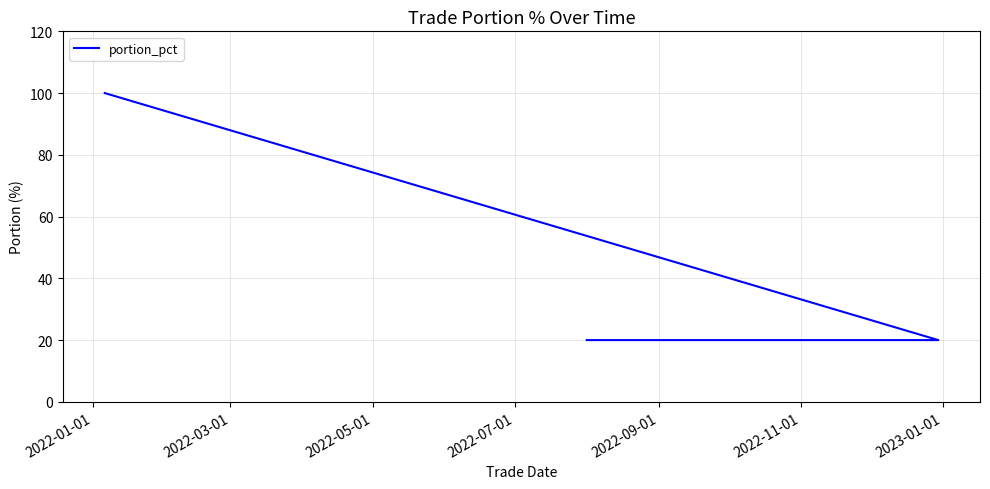

Is this an area chart (filled region under the line)?

No